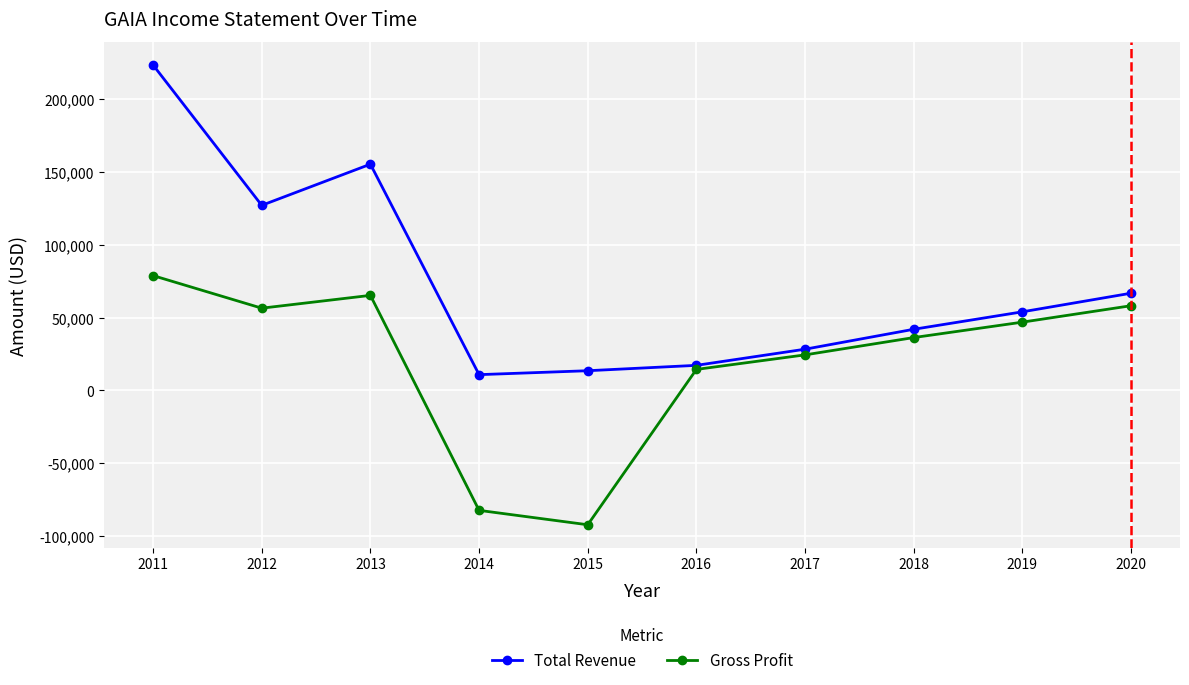

True or false: Gross Profit and Total Revenue cross at least once.

False